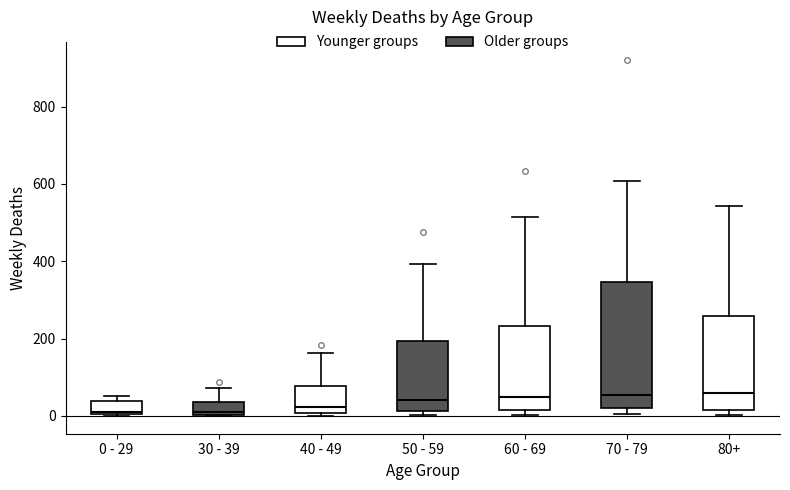

Where does the median line of the box for 40 - 49 sit on the y-axis? The values are not printed on the chart, so give them approximately, as read against the axis.

20